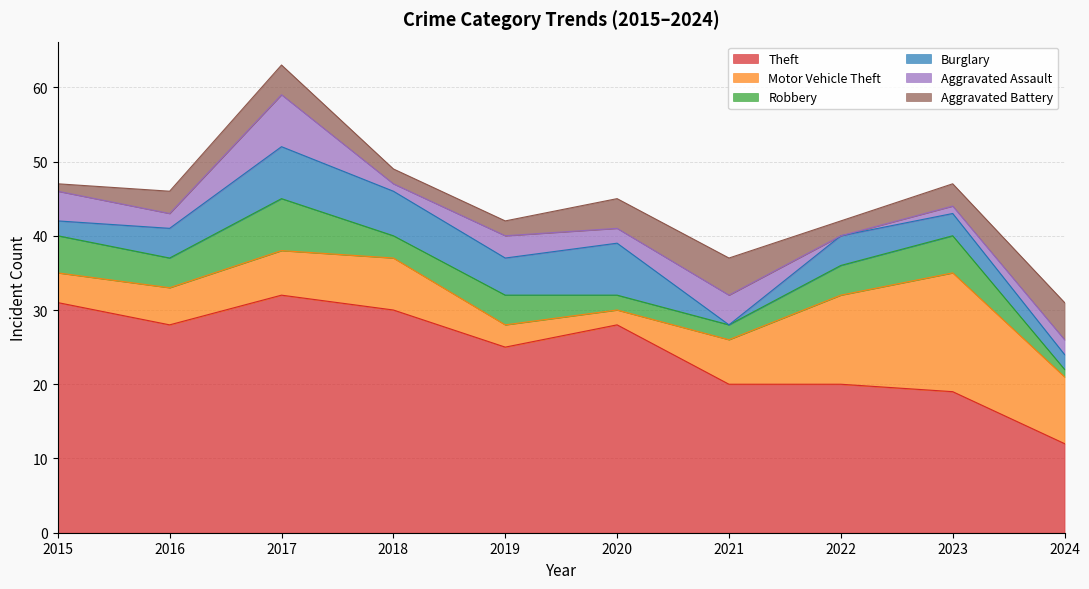

Reading right to left, extract all data points from this chart.

Theft: 2024=12	2023=19	2022=20	2021=20	2020=28	2019=25	2018=30	2017=32	2016=28	2015=31
Motor Vehicle Theft: 2024=9	2023=16	2022=12	2021=6	2020=2	2019=3	2018=7	2017=6	2016=5	2015=4
Robbery: 2024=1	2023=5	2022=4	2021=2	2020=2	2019=4	2018=3	2017=7	2016=4	2015=5
Burglary: 2024=2	2023=3	2022=4	2021=0	2020=7	2019=5	2018=6	2017=7	2016=4	2015=2
Aggravated Assault: 2024=2	2023=1	2022=0	2021=4	2020=2	2019=3	2018=1	2017=7	2016=2	2015=4
Aggravated Battery: 2024=5	2023=3	2022=2	2021=5	2020=4	2019=2	2018=2	2017=4	2016=3	2015=1